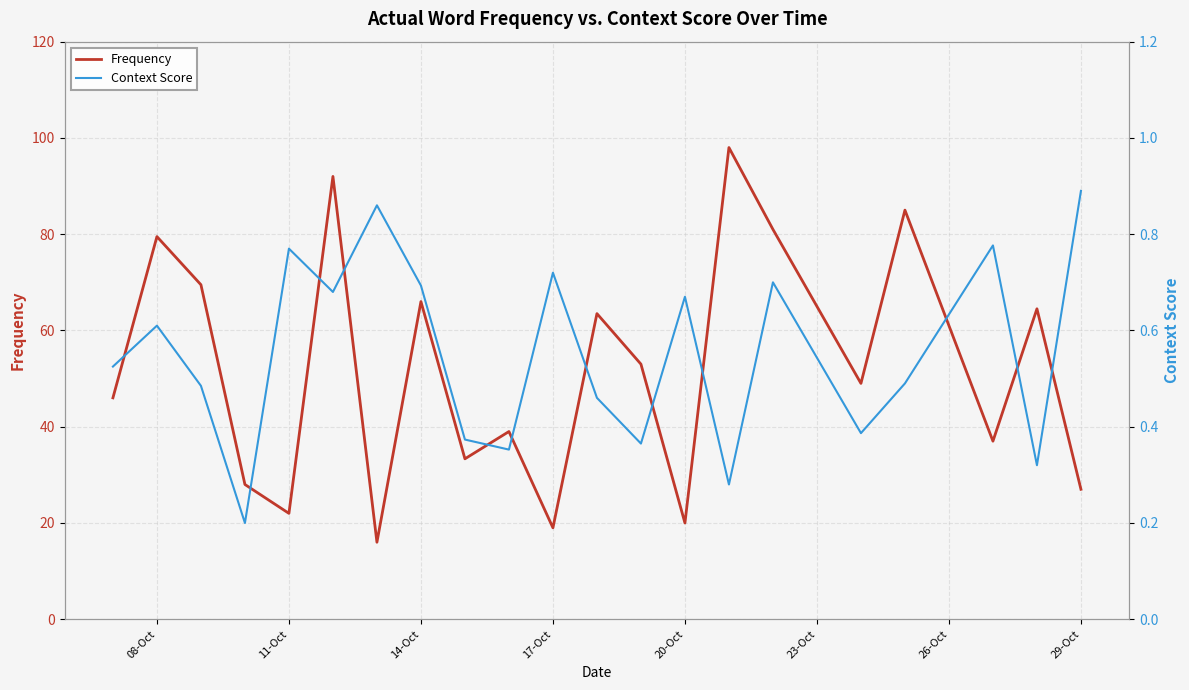

What is the highest value of the Frequency series?

98.0